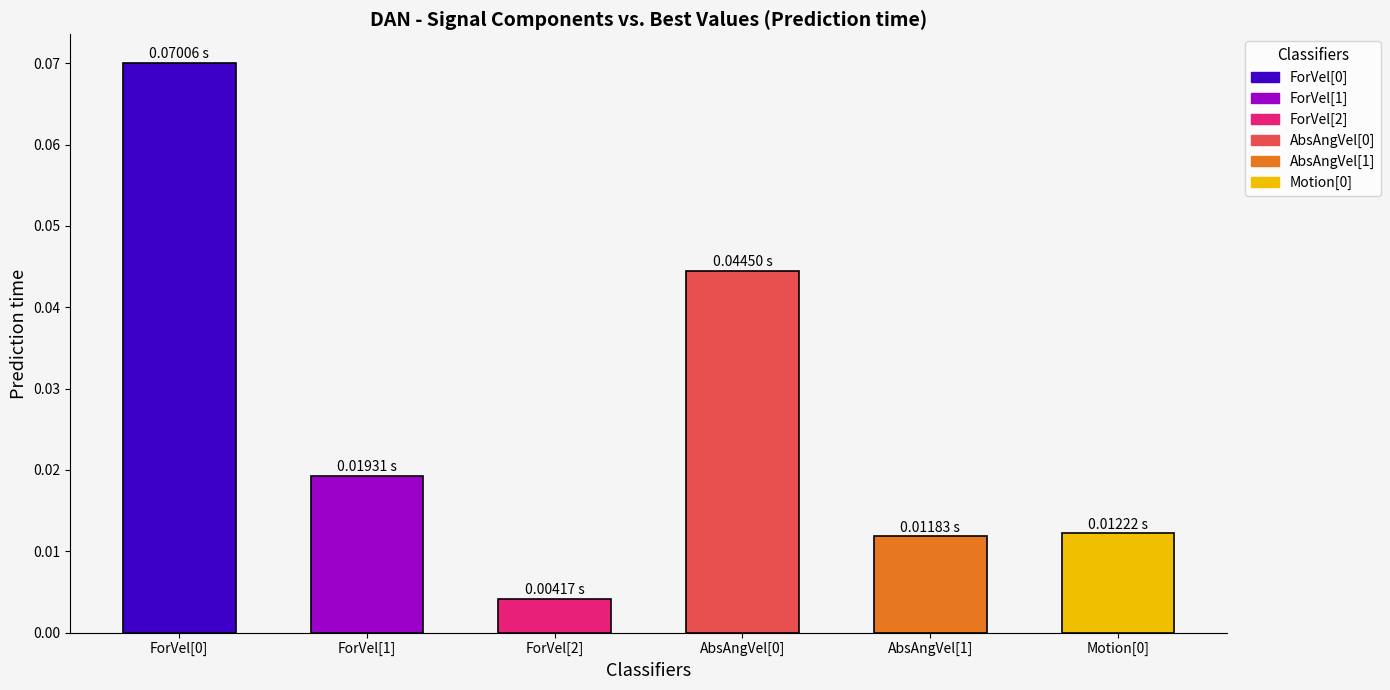

How many data points does each series have?

6